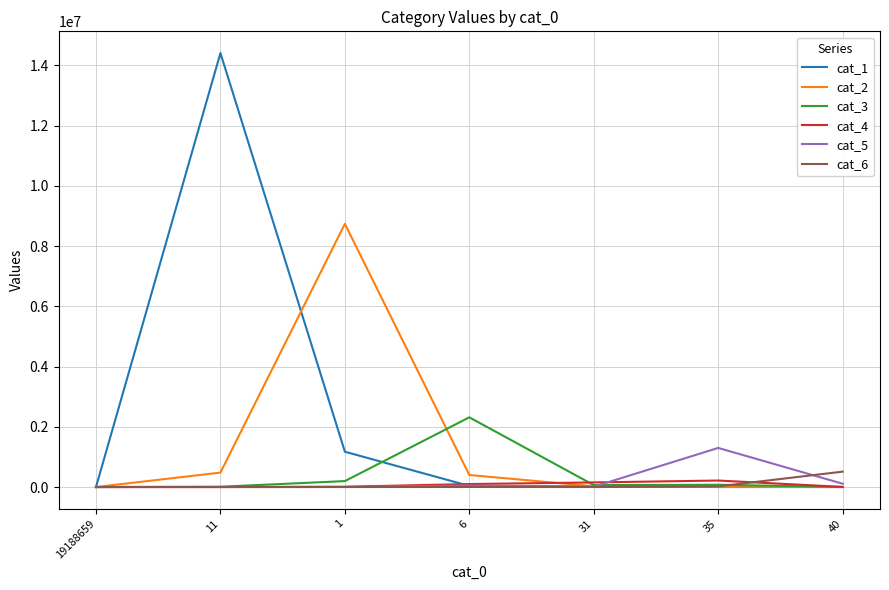

Which series has the largest range (max minus min)?

cat_1